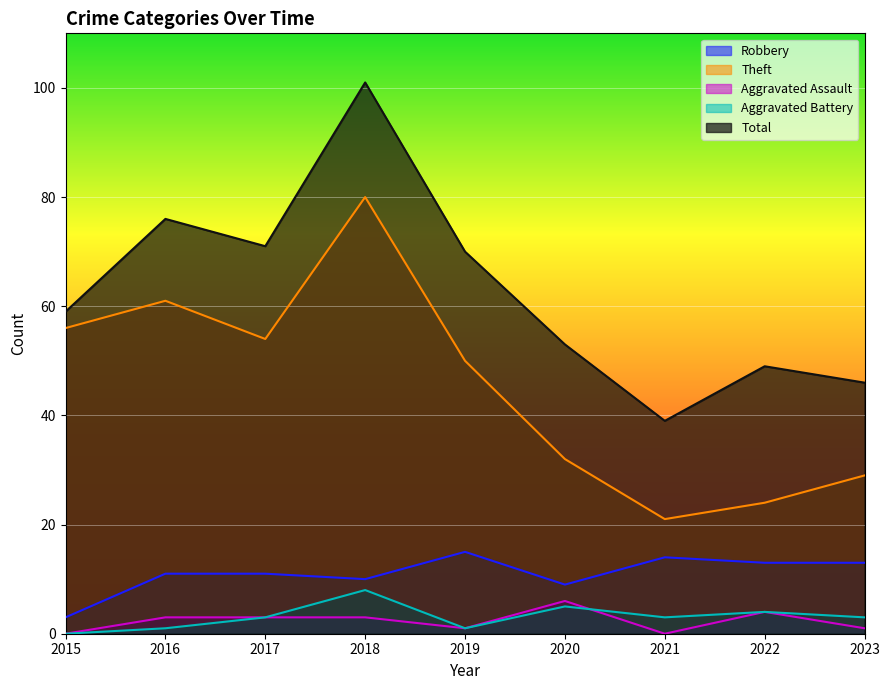

Reading left to right, extract all data points from this chart.

Robbery: 3	11	11	10	15	9	14	13	13
Theft: 56	61	54	80	50	32	21	24	29
Aggravated Assault: 0	3	3	3	1	6	0	4	1
Aggravated Battery: 0	1	3	8	1	5	3	4	3
Total: 59	76	71	101	70	53	39	49	46